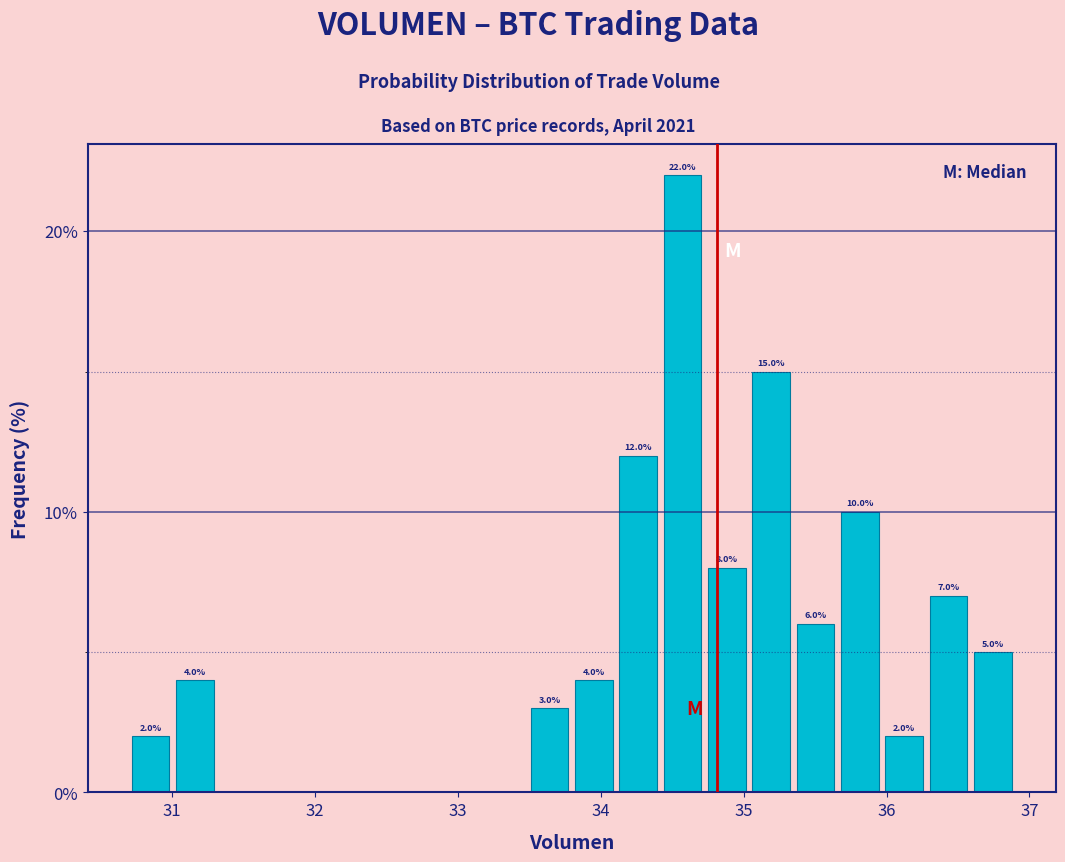

Around what value on the x-axis is the tallest bar? Give the approximate position of its centre, as read against the axis.

34.6